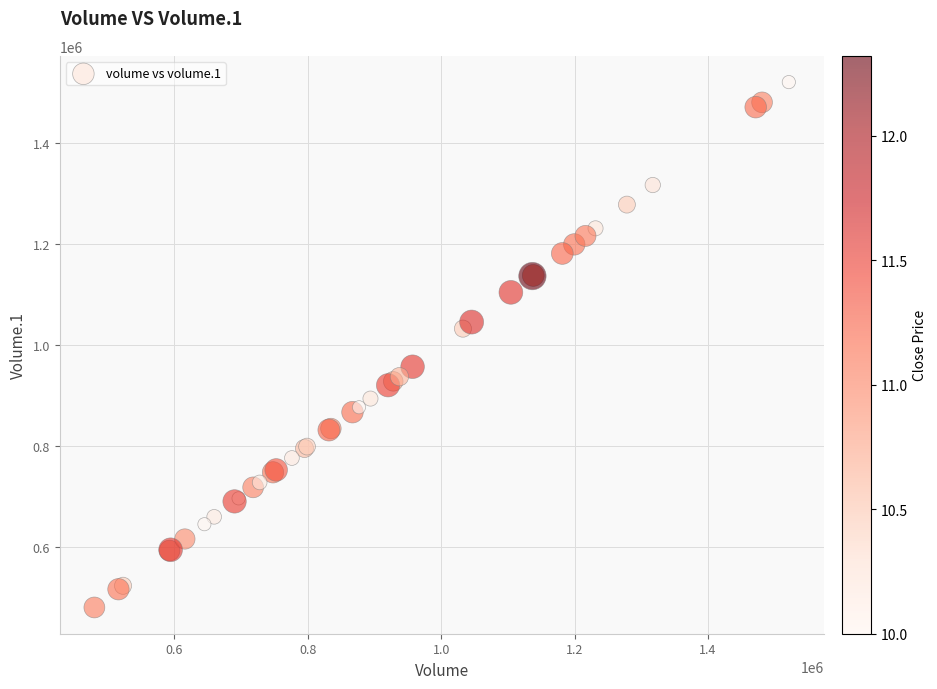

What Y value in the scatter plot is closest to 1000656?

1032621